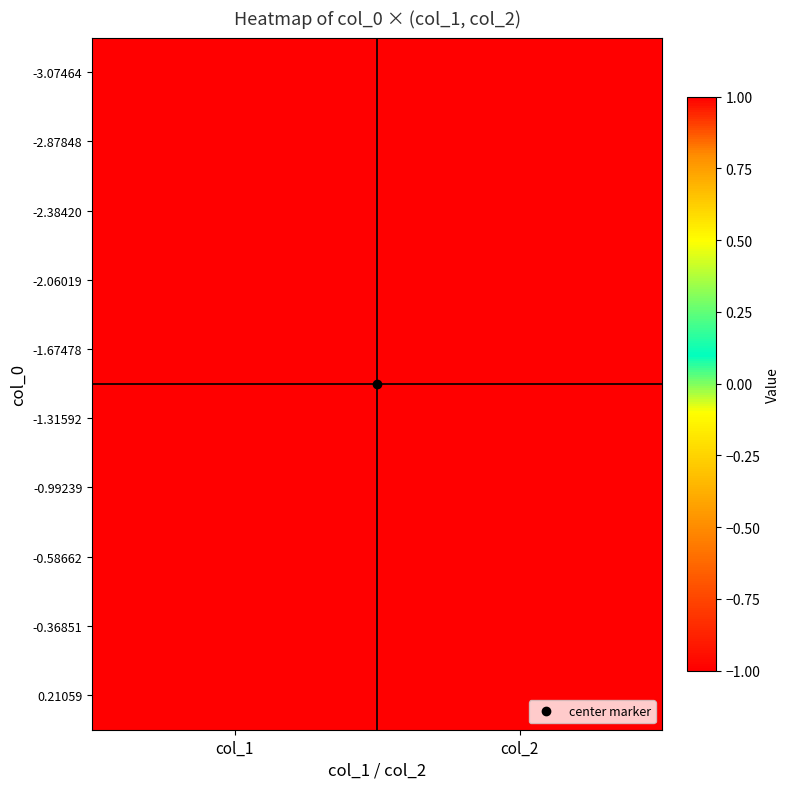

Reading left to right, list all the values displayed in this chart.

-3.07464: col_1=-1	col_2=1
-2.87848: col_1=-1	col_2=1
-2.38420: col_1=-1	col_2=1
-2.06019: col_1=-1	col_2=1
-1.67478: col_1=-1	col_2=1
-1.31592: col_1=-1	col_2=1
-0.99239: col_1=-1	col_2=1
-0.58662: col_1=-1	col_2=1
-0.36851: col_1=-1	col_2=1
0.21059: col_1=-1	col_2=1